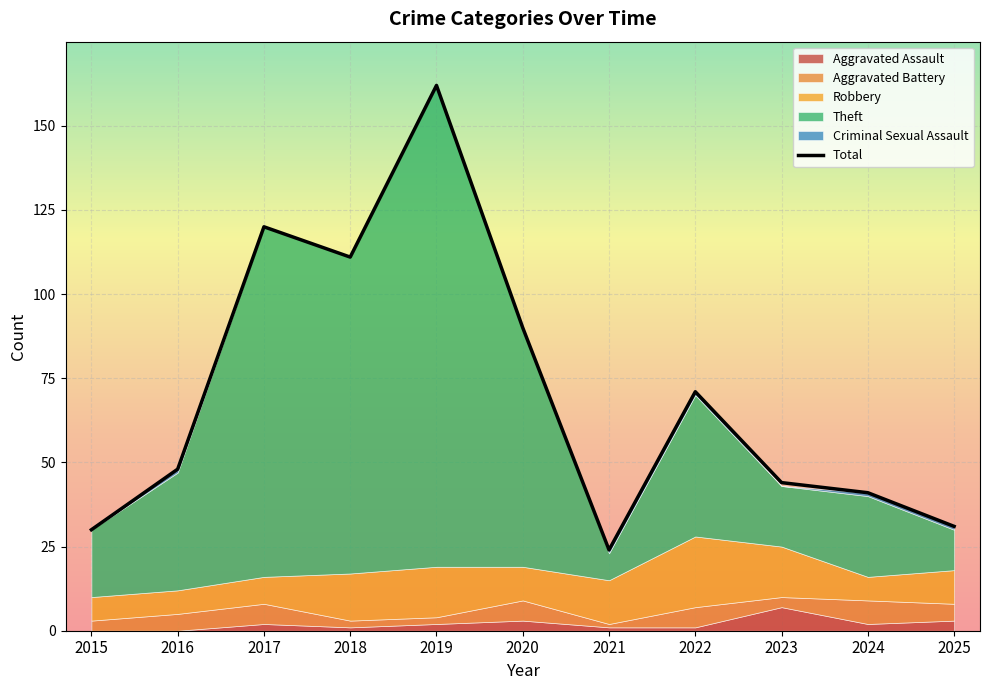

The value at 2023 is 61. True or false?

False